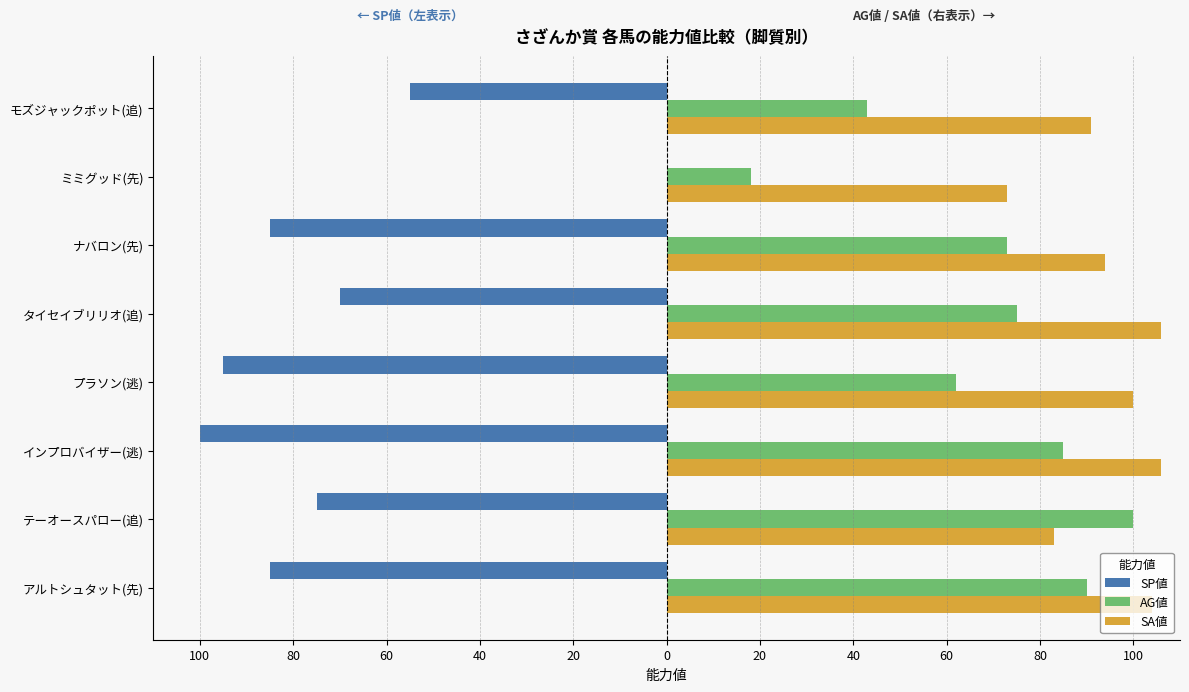

What is the difference between the maximum and minimum values in the SP値 series?

100